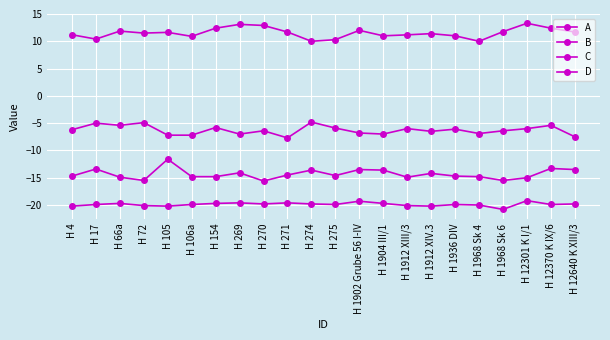

True or false: A has a value of -20.1 at H 1912 XIII/3.

True